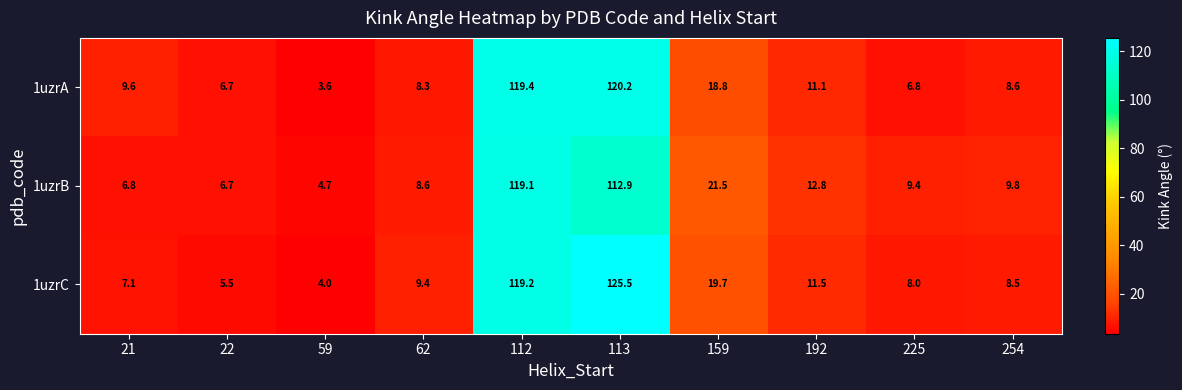

What is the difference between the maximum and second lowest values in the 1uzrA series?

113.5